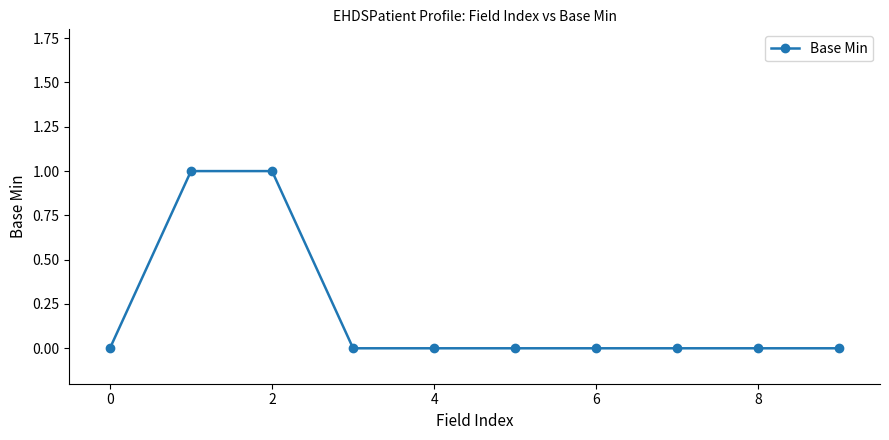

Reading right to left, list all the values displayed in this chart.

0	0	0	0	0	0	0	1	1	0